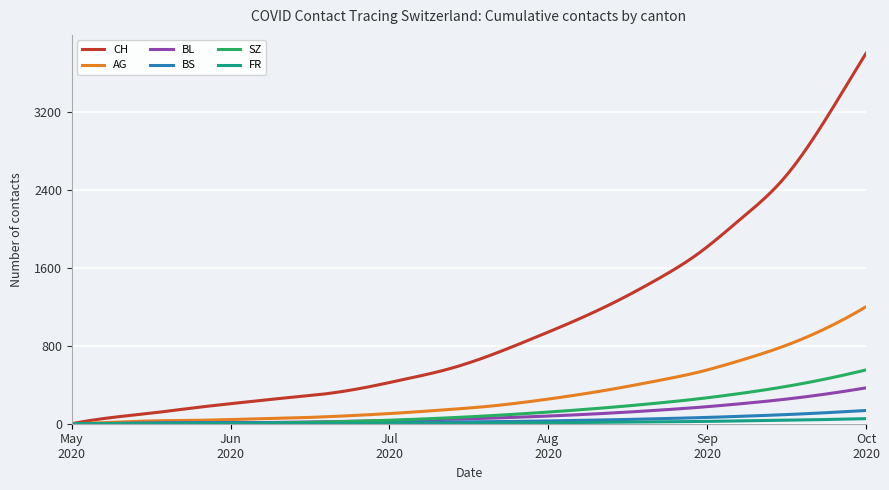

Which series has the widest spread of values?

CH